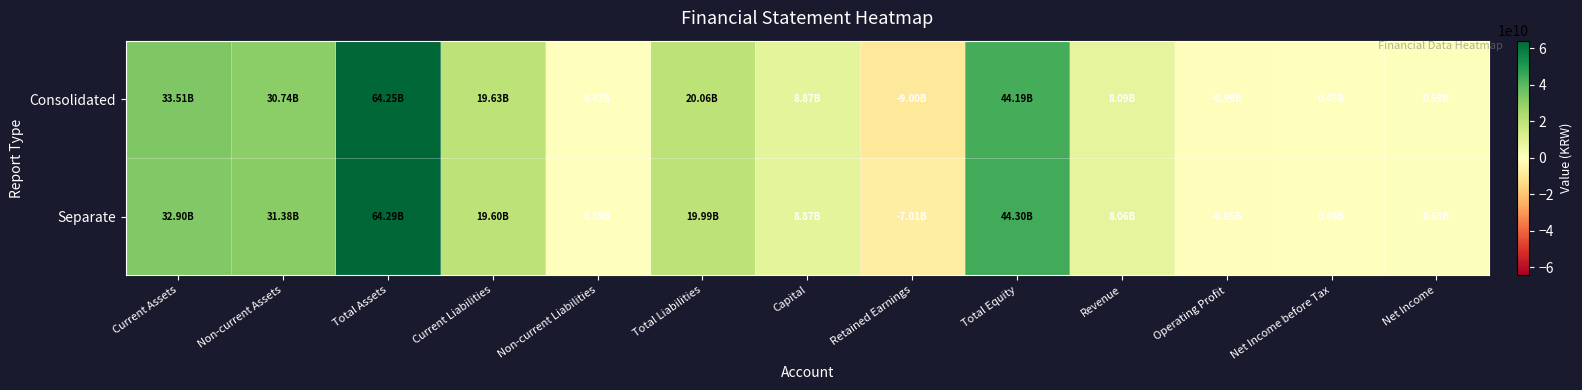

Reading right to left, what are all the values shown in this chart?

Consolidated: Net Income=587273547	Net Income before Tax=451874764	Operating Profit=-991170112	Revenue=8094782397	Total Equity=44192252244	Retained Earnings=-9001814180	Capital=8869030000	Total Liabilities=20055610256	Non-current Liabilities=423584061	Current Liabilities=19632026195	Total Assets=64247862500	Non-current Assets=30742549307	Current Assets=33505313193
Separate: Net Income=629452519	Net Income before Tax=494053736	Operating Profit=-949126223	Revenue=8060597160	Total Equity=44296108928	Retained Earnings=-7009996482	Capital=8869030000	Total Liabilities=19991061907	Non-current Liabilities=390986888	Current Liabilities=19600075019	Total Assets=64287170835	Non-current Assets=31384205831	Current Assets=32902965004